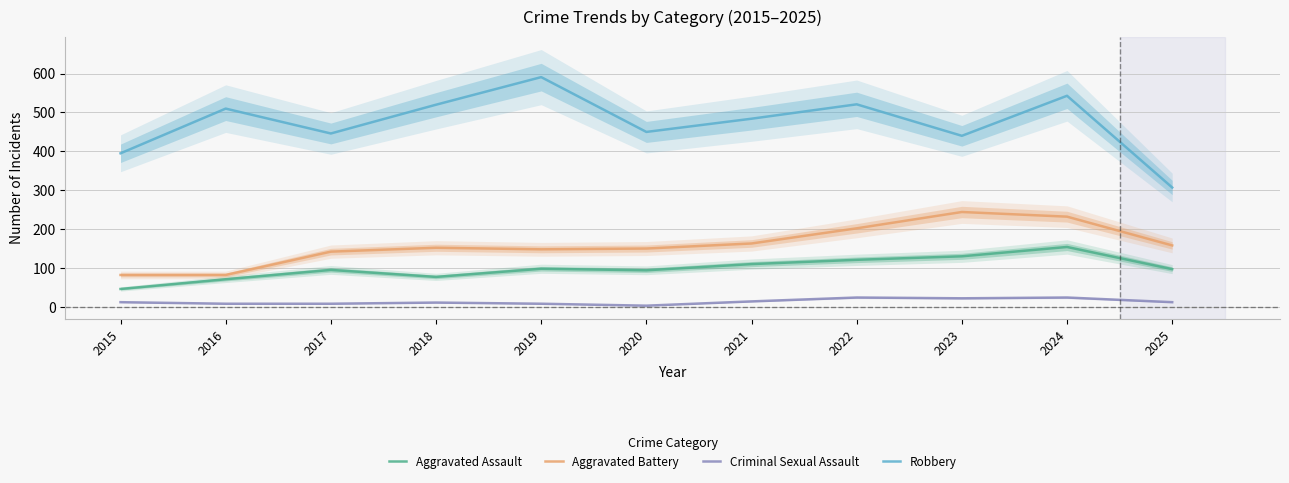

What is the sum of the Aggravated Assault values at 2022 and 2025?

218